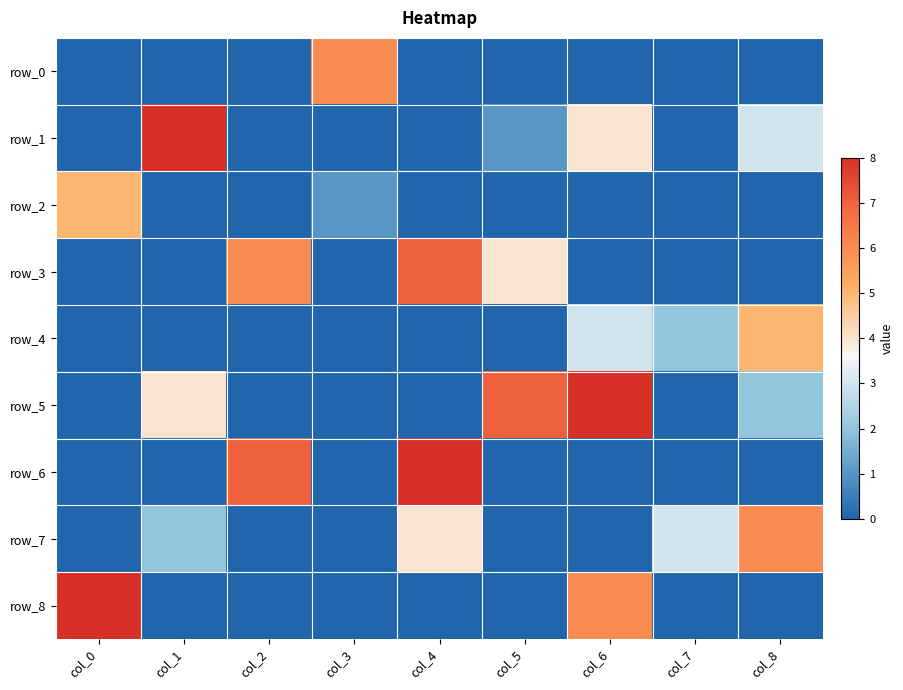

Rank the series by their maximum value, from lowest to highest.

row_2, row_4, row_0, row_7, row_3, row_1, row_5, row_6, row_8